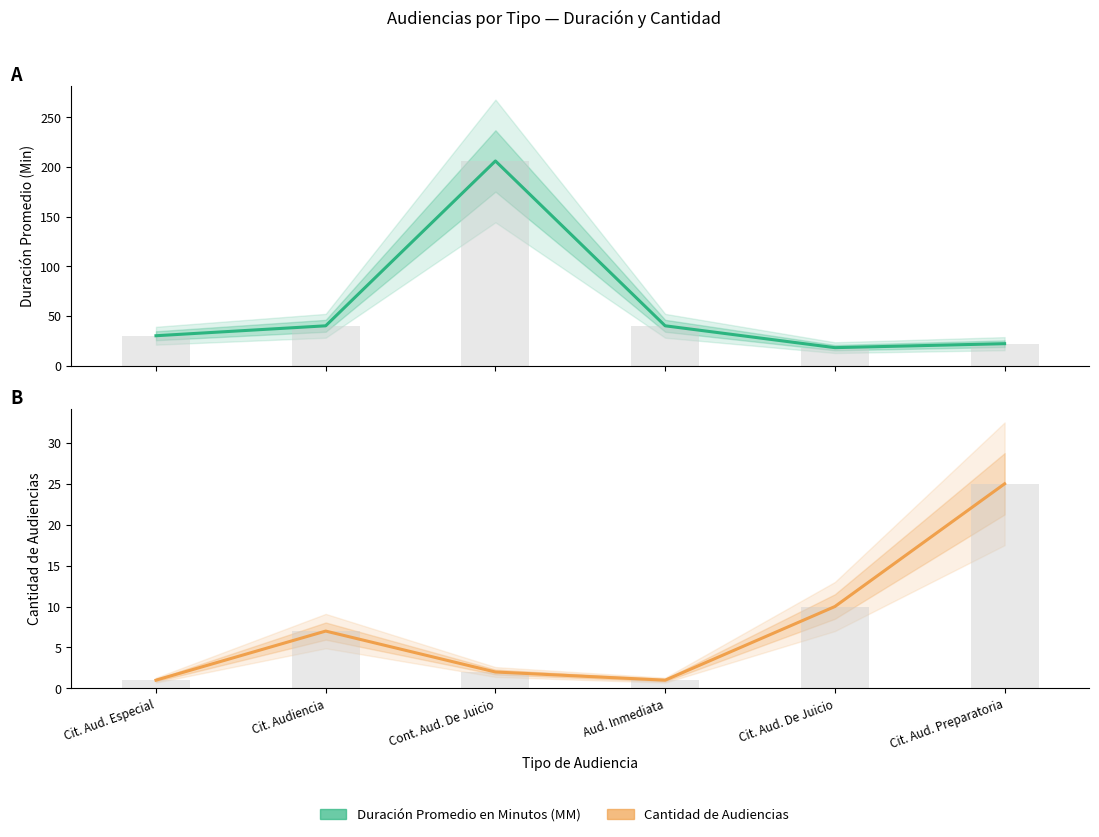

Are the bars horizontal?

No